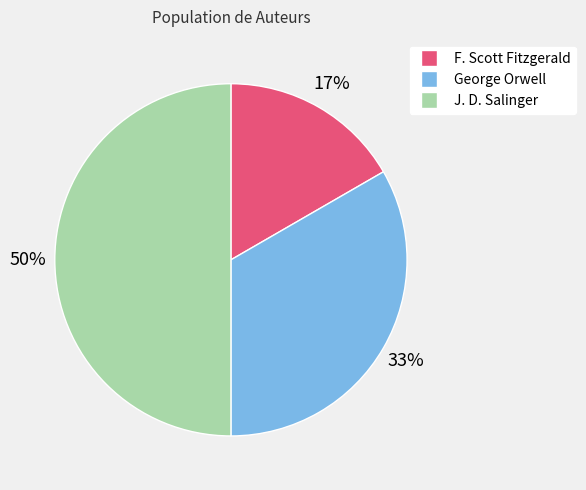

How many segments does this pie chart have?

3